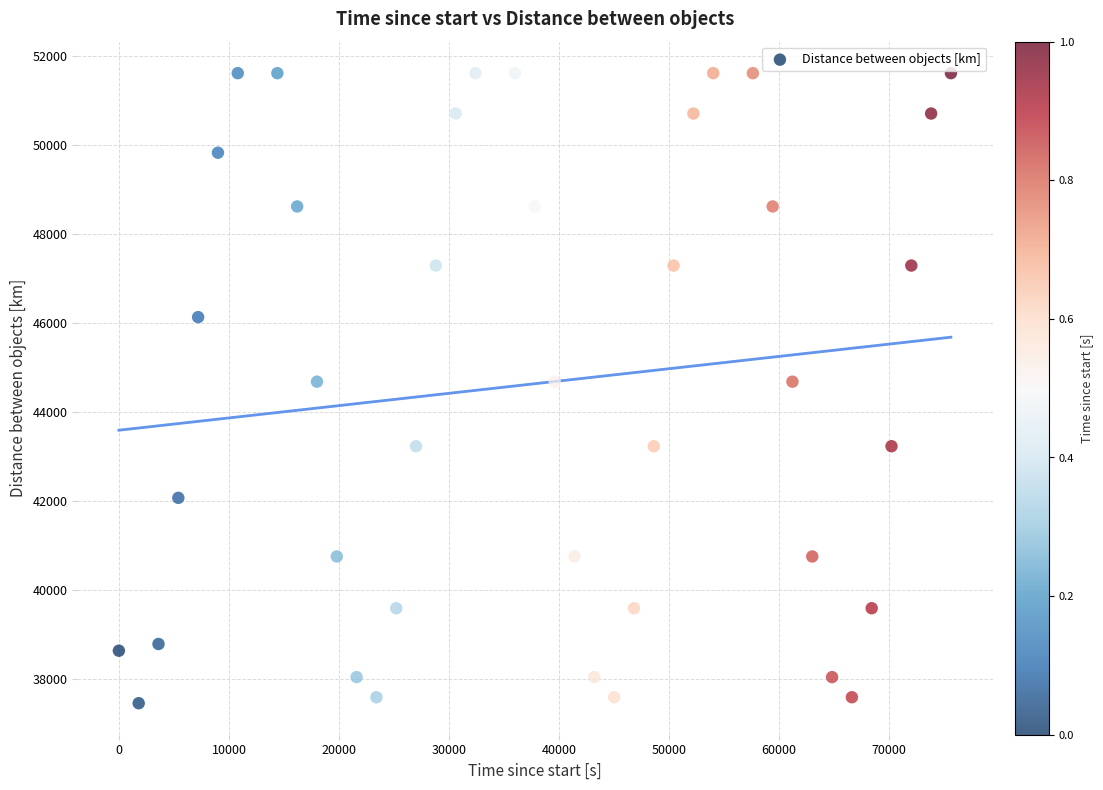

What is the range of Y values (max minus min)?

14144.4